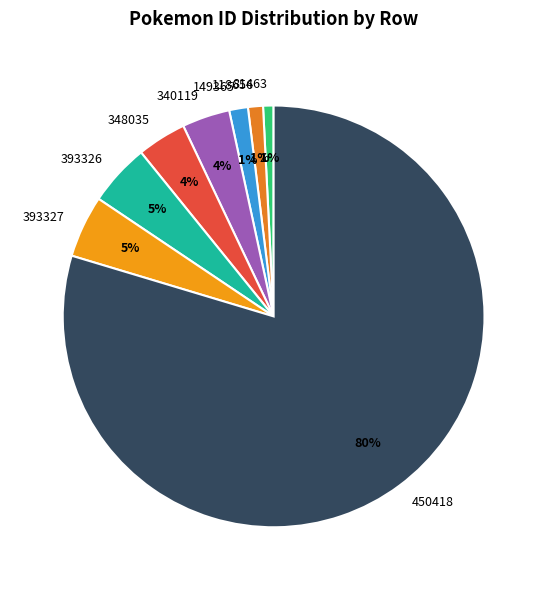

Approximately how many times larger is the value at 340119 compared to 348035?

1.0